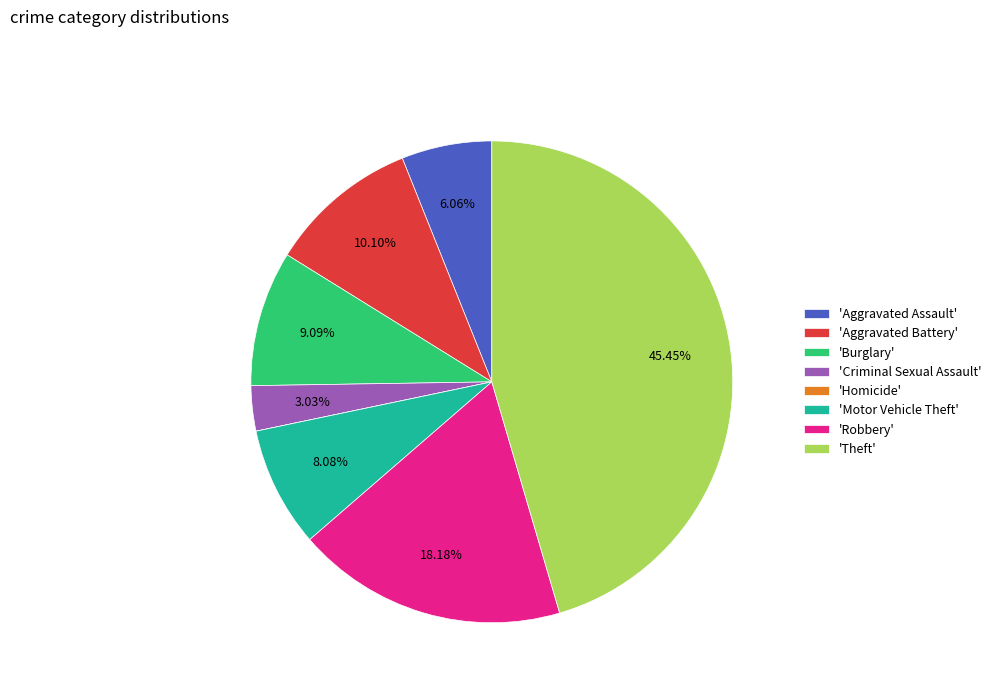

Does any single category account for the majority?

No